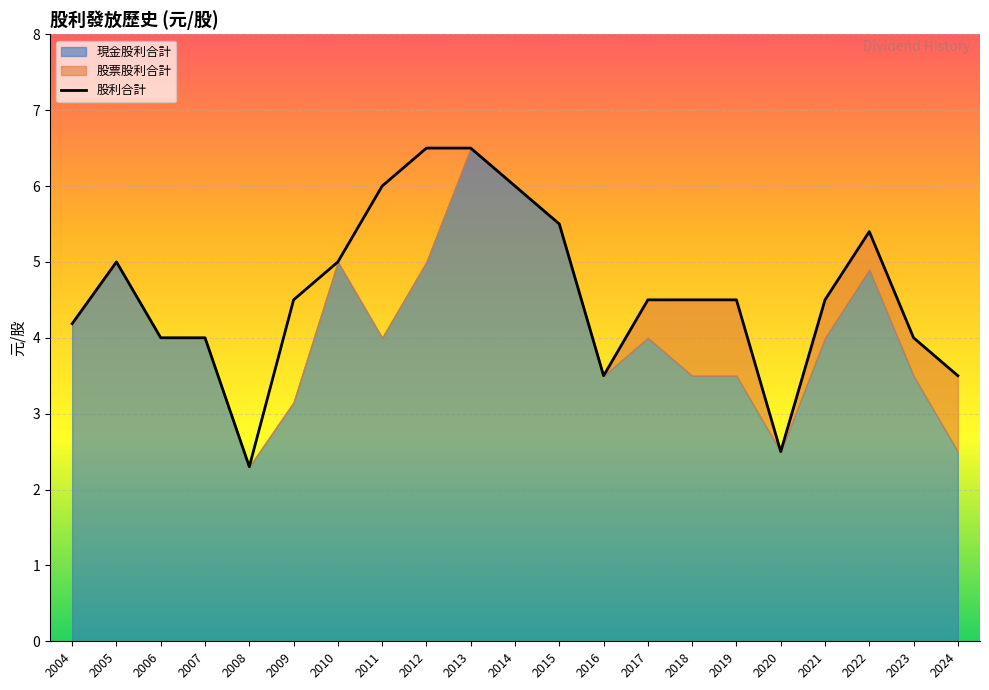

What is the maximum value for 股利合計?

6.5